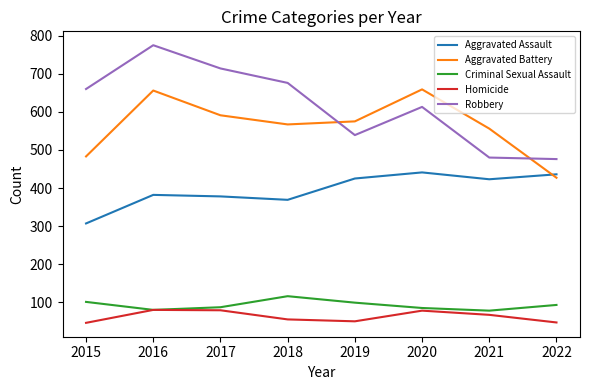

Does the chart have visible grid lines?

No